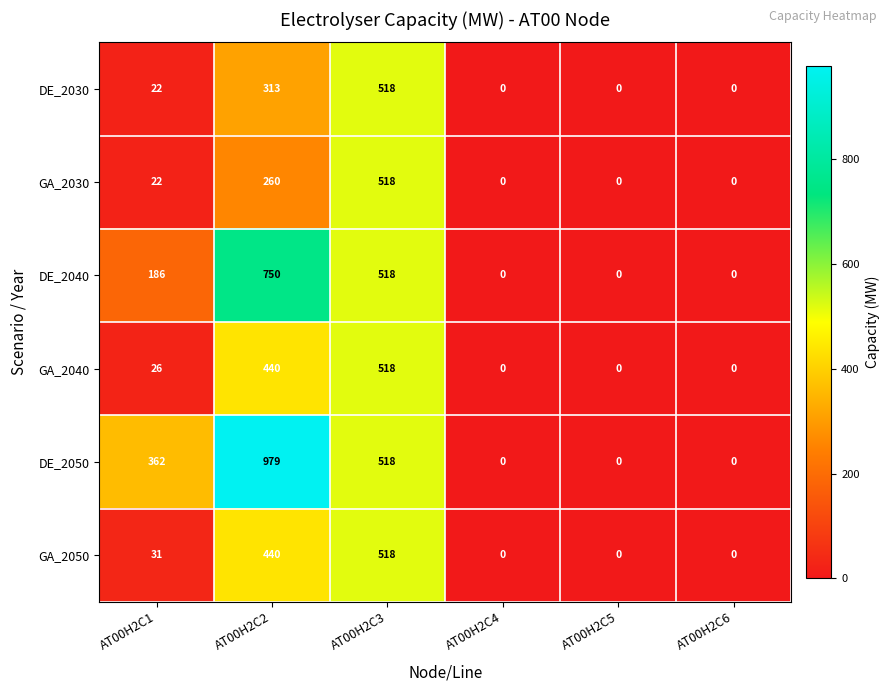

What is the difference between the maximum and second lowest values in the DE_2050 series?

979